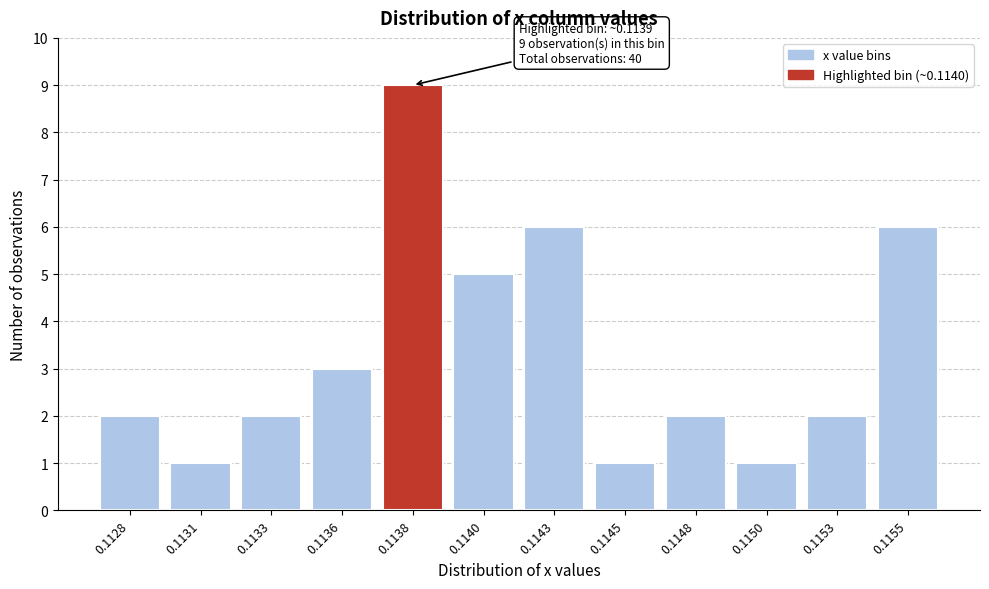

Reading right to left, what are all the values shown in this chart?

0.1155=6	0.1153=2	0.1150=1	0.1148=2	0.1145=1	0.1143=6	0.1140=5	0.1138=9	0.1136=3	0.1133=2	0.1131=1	0.1128=2